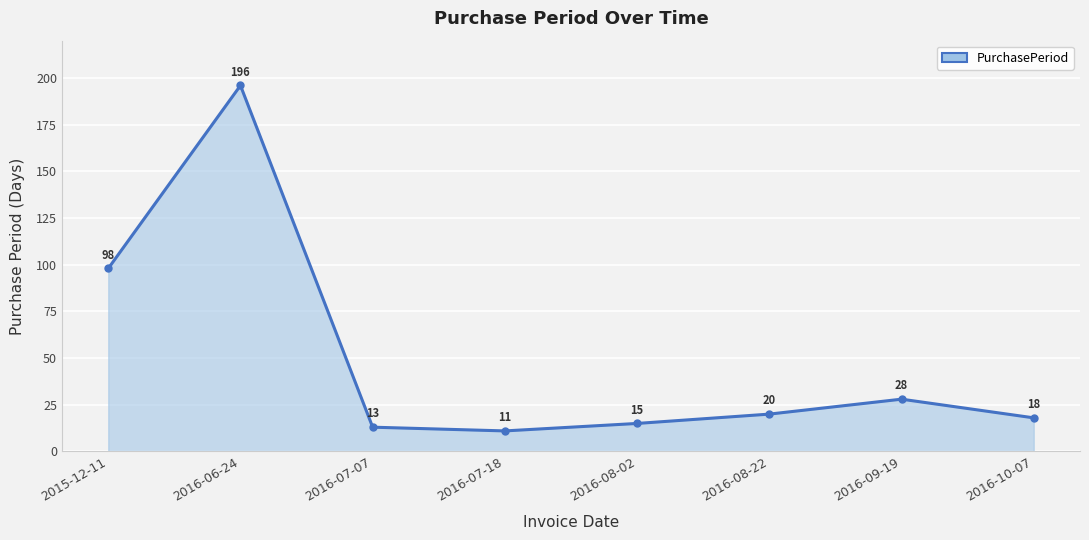

What is the label of the 2nd point from the left?

2016-06-24